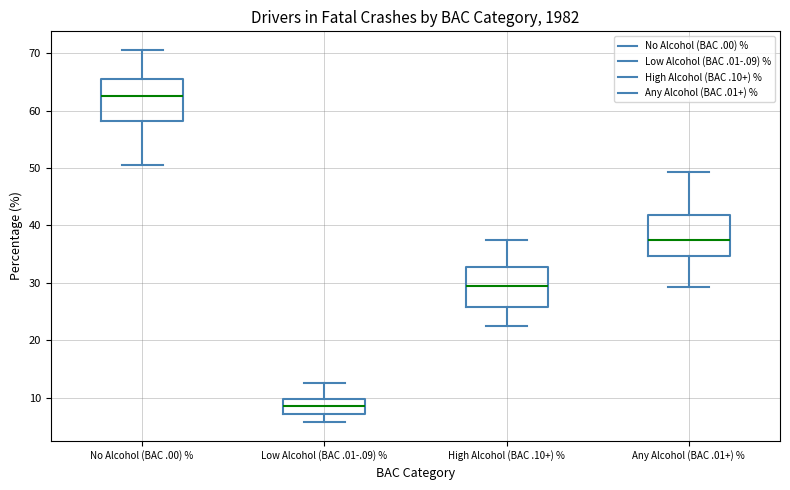

Reading left to right, transcribe this box plot: for each box, give where its median line is, the range the box spans, and where its two whiskers end, as read against the y-axis. The values are not printed on the chart, so give them approximately, as read against the axis.

No Alcohol (BAC .00) %: median 63, box 58 to 65, whiskers 51 to 71
Low Alcohol (BAC .01-.09) %: median 9, box 7 to 10, whiskers 6 to 13
High Alcohol (BAC .10+) %: median 30, box 26 to 33, whiskers 23 to 37
Any Alcohol (BAC .01+) %: median 38, box 35 to 42, whiskers 29 to 49